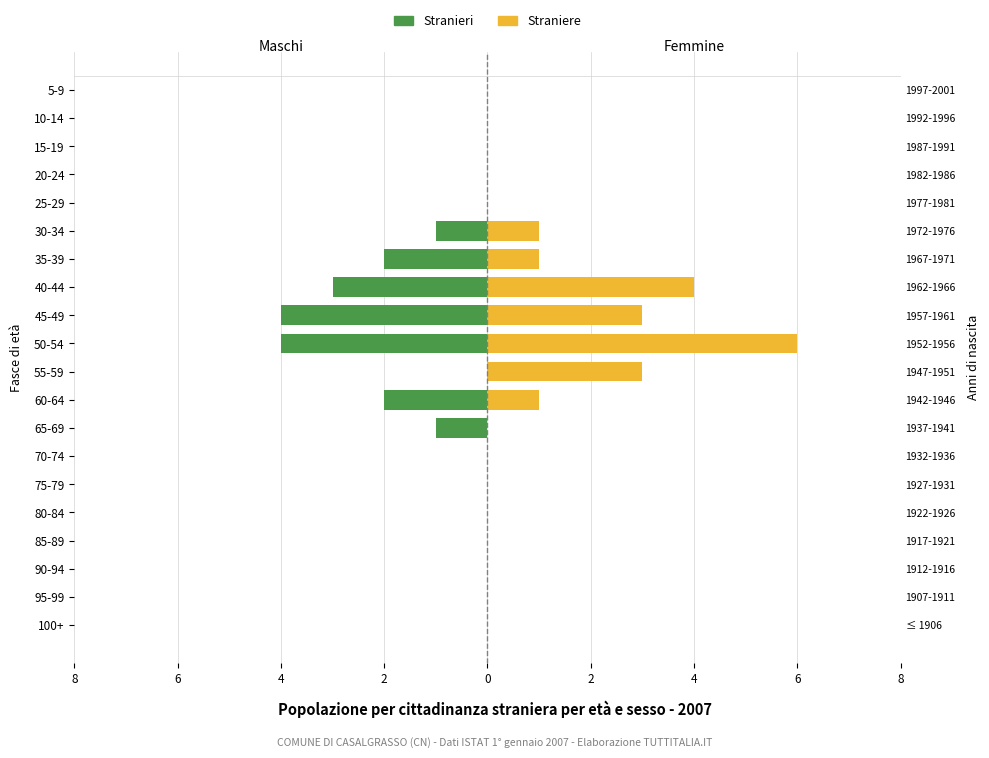

List the series in order of their peak value, lowest first.

Stranieri, Straniere